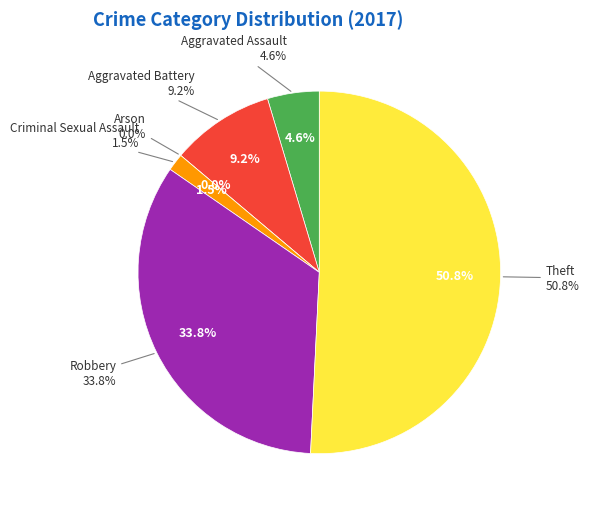

Is the sum of Criminal Sexual Assault and Robbery greater than half?

No